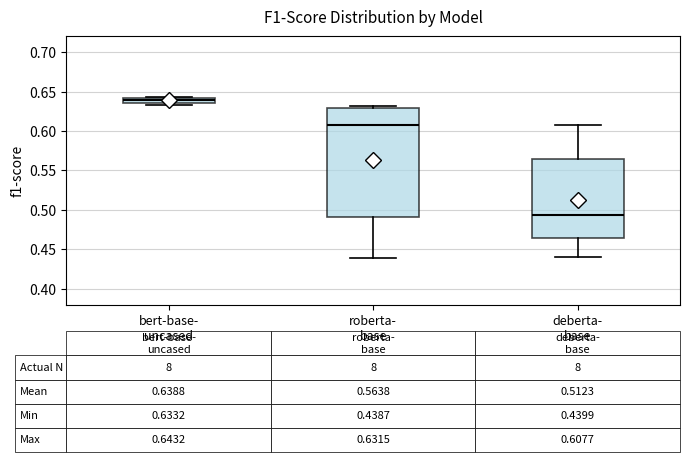

Which box is the tallest, from its lower edge to its upper edge?

roberta- base